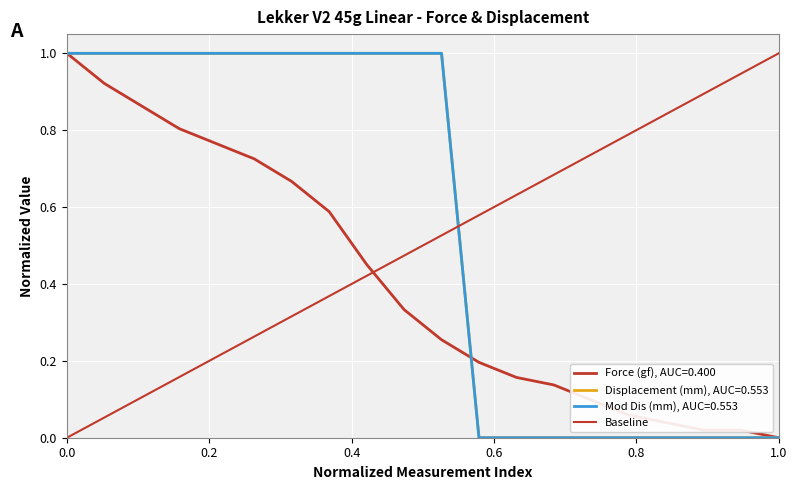

Is this an area chart (filled region under the line)?

No